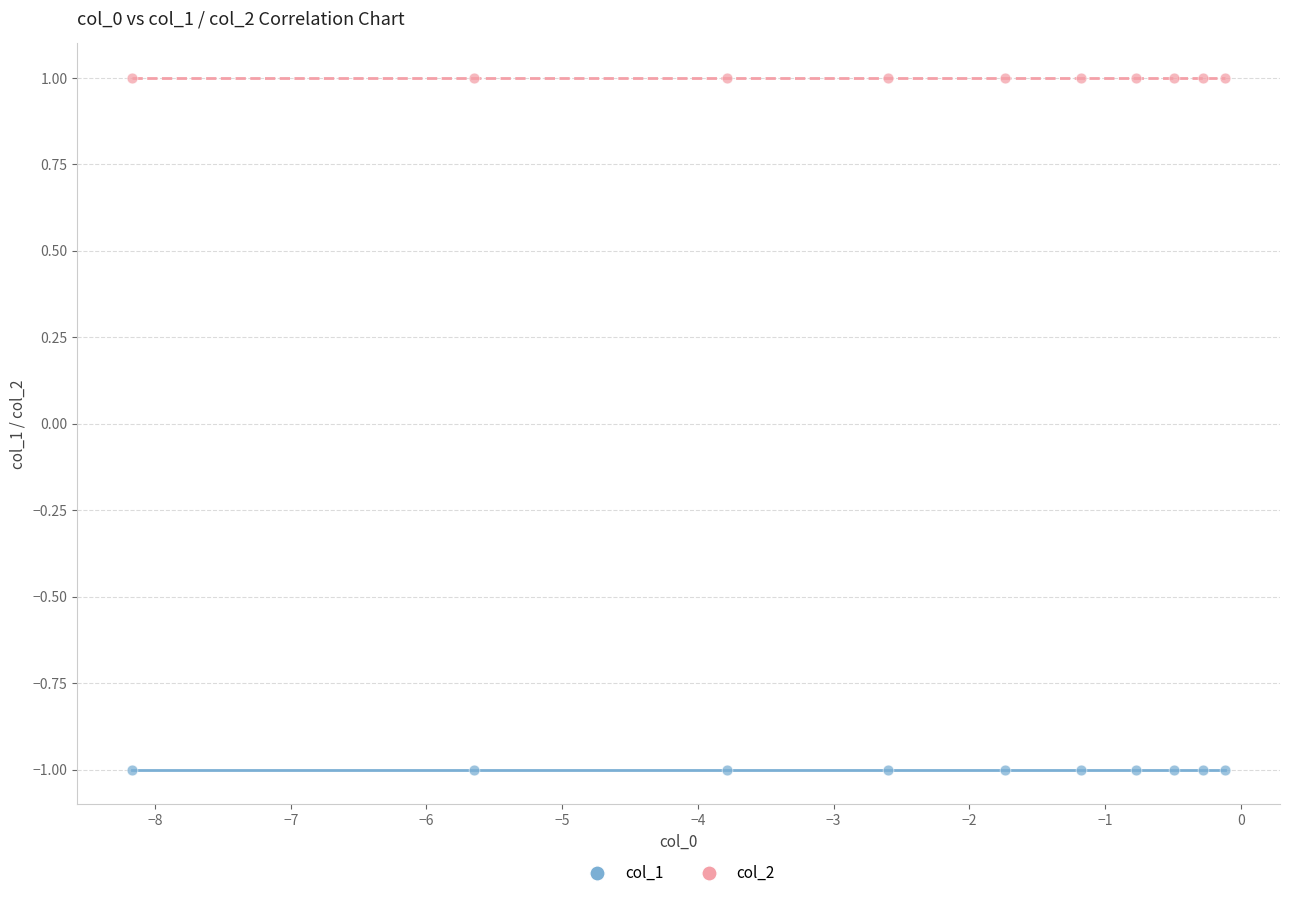

Which series contains the highest Y value?

col_2